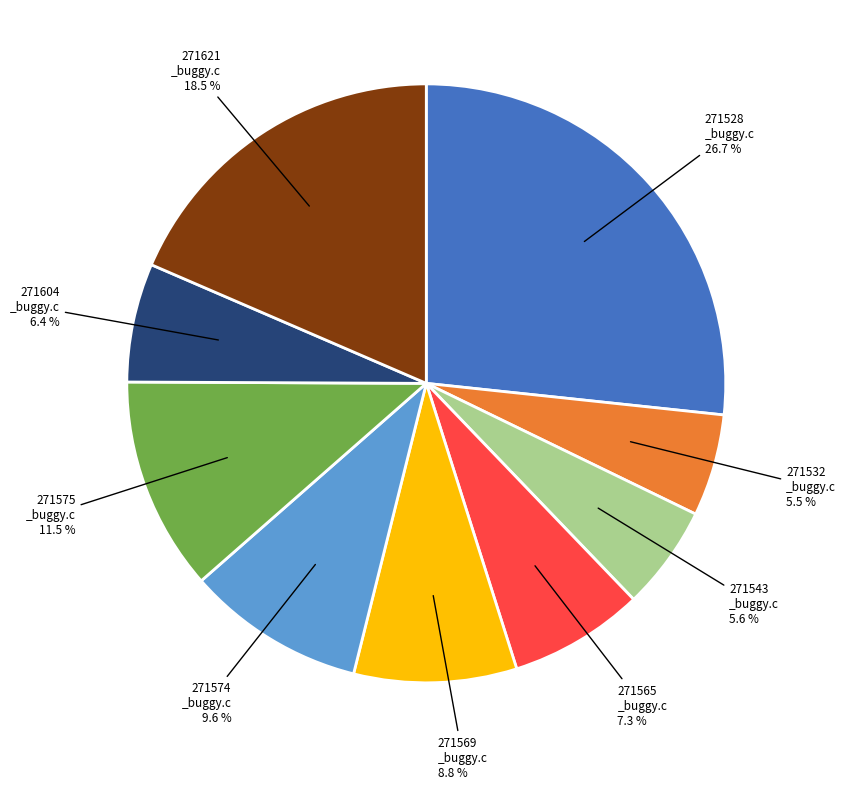

Does any single category account for the majority?

No